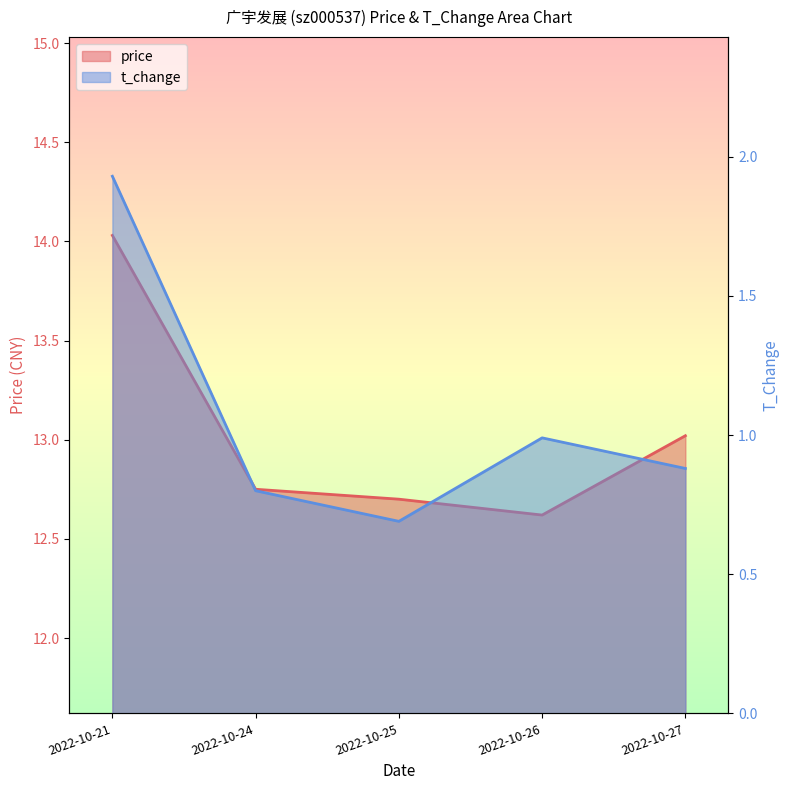

The value of price at 2022-10-27 is 13.0. True or false?

True